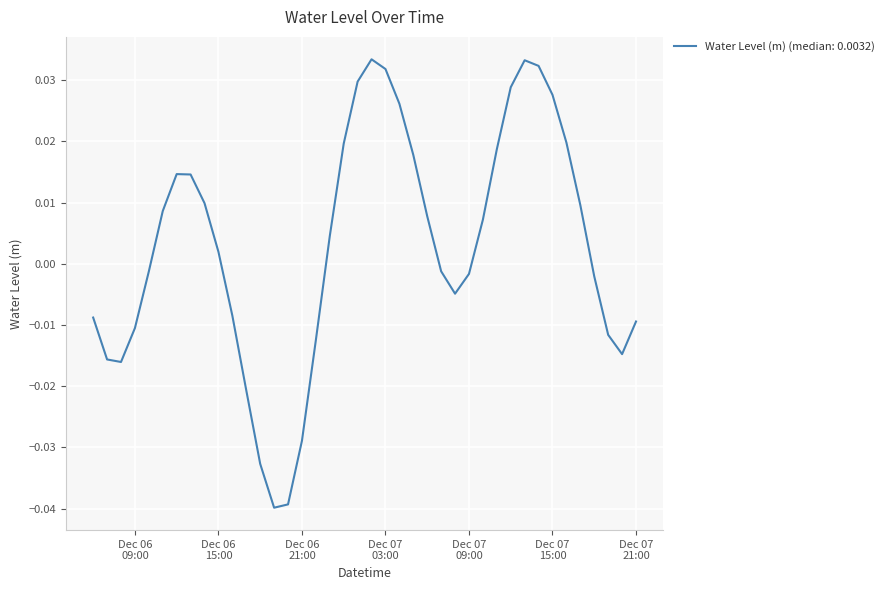

Where is the data nearest to the value 0?

2022-12-07 07:00:00